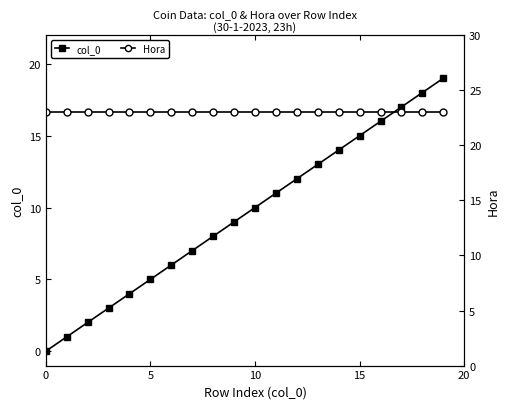

True or false: Hora and col_0 cross at least once.

False